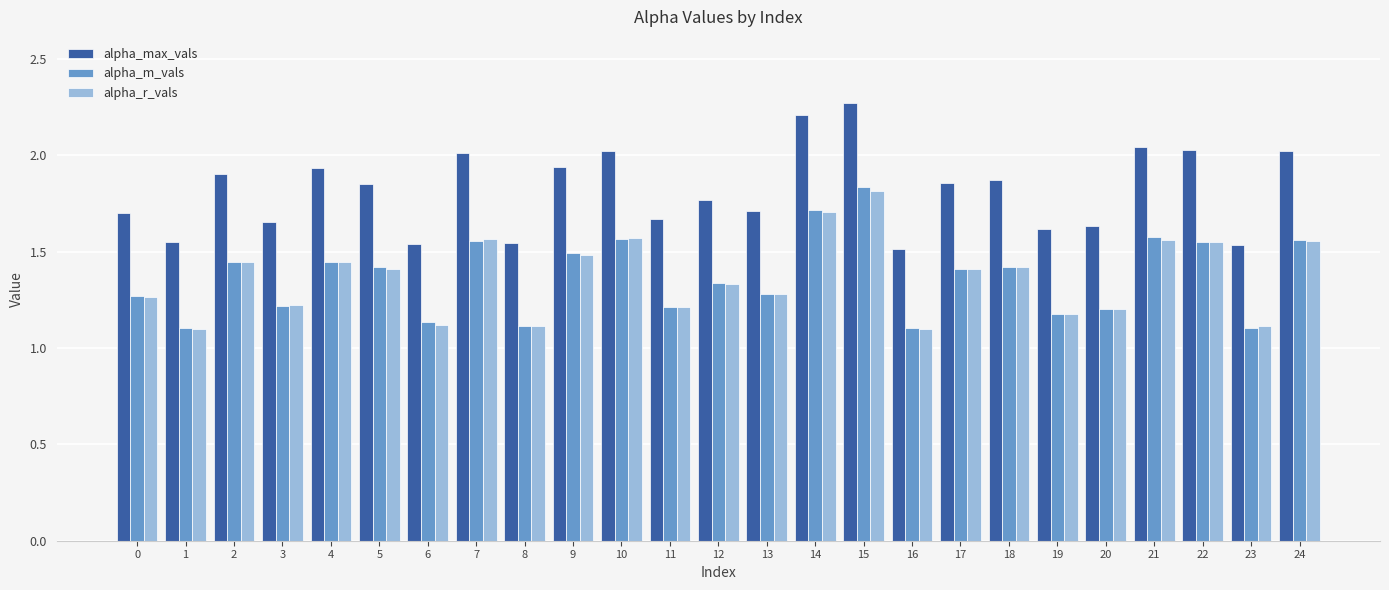

True or false: alpha_m_vals has a value of 1.1 at 6.

True